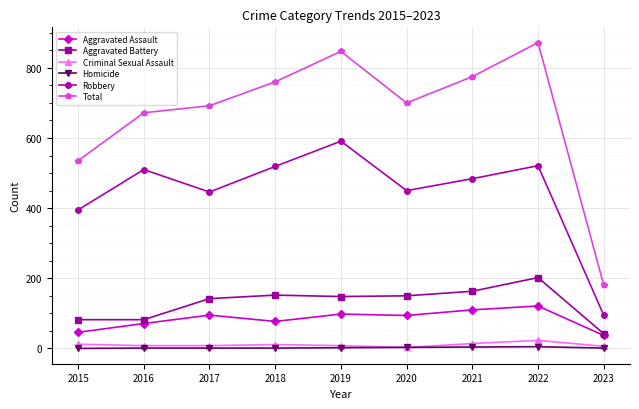

What is the sum of all Total values?

6034